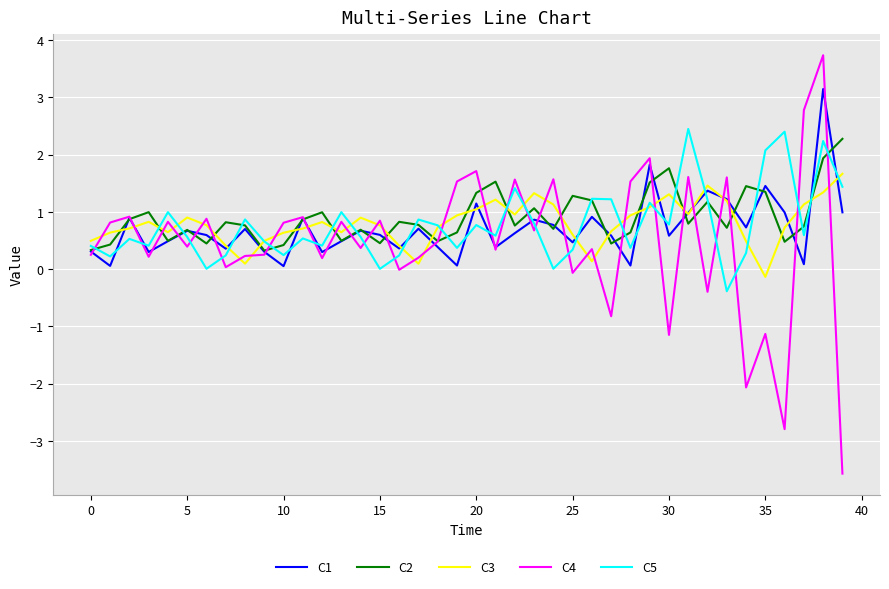

What is the average value of the C3 series?

0.8